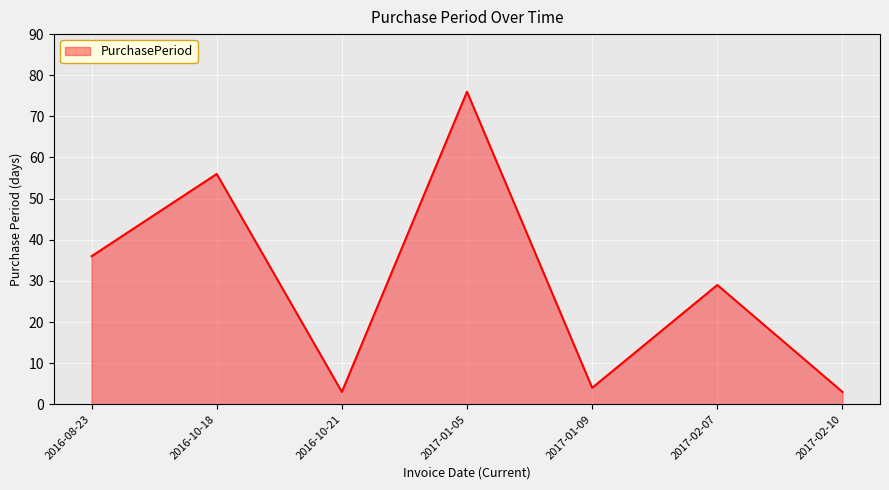

Where is the data nearest to the value 39?

2016-08-23